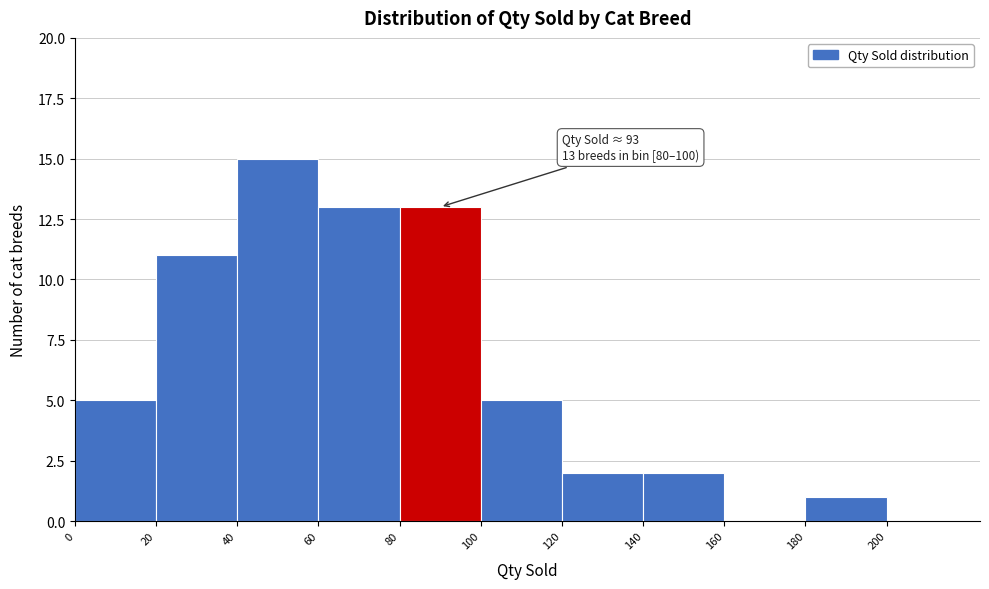

Which range on the x-axis has the tallest bar?

40 to 60